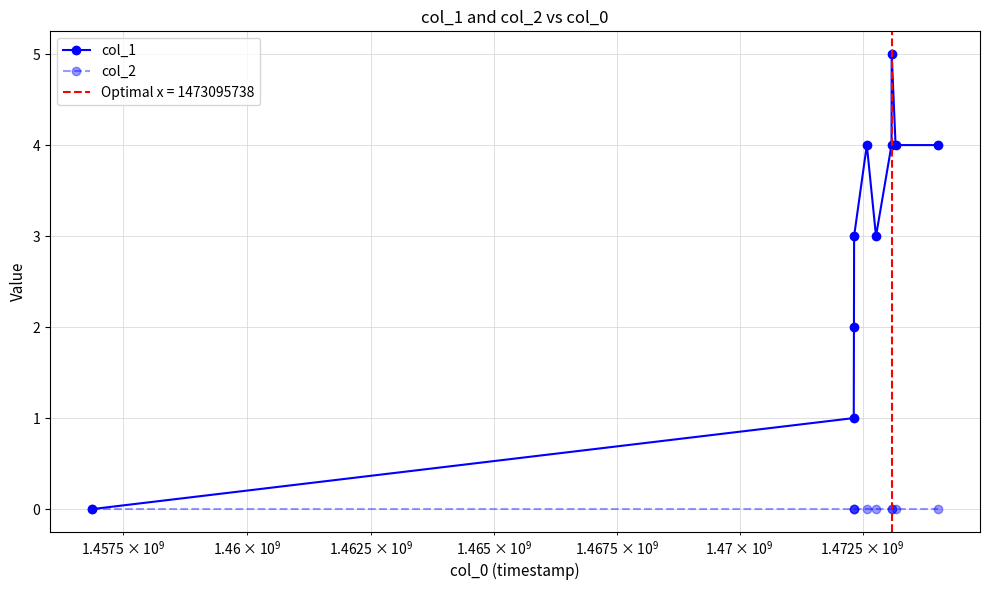

How many data points in col_1 are above 4?

1